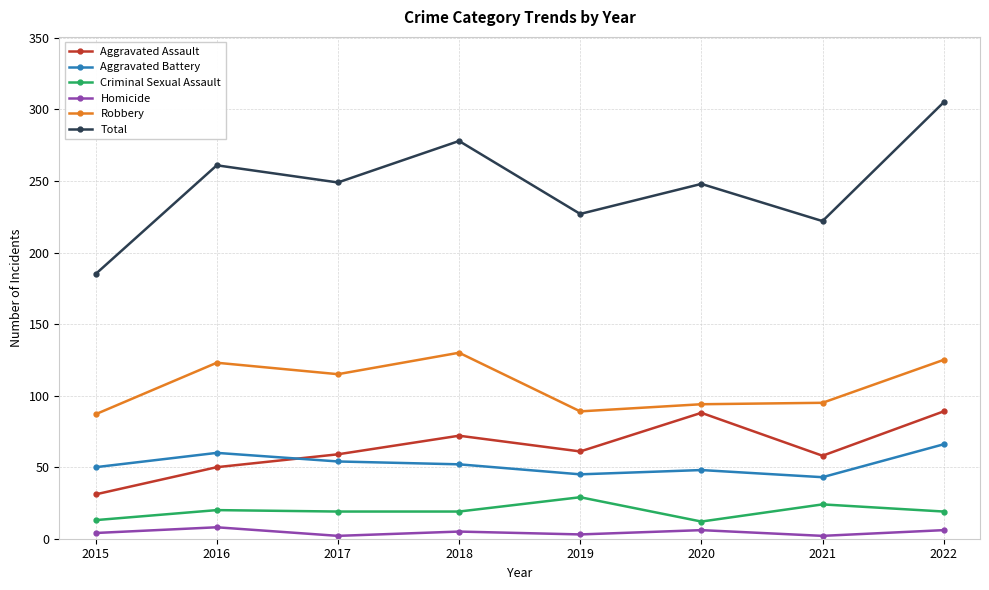

Which series changed the most between 2015 and 2016?

Total